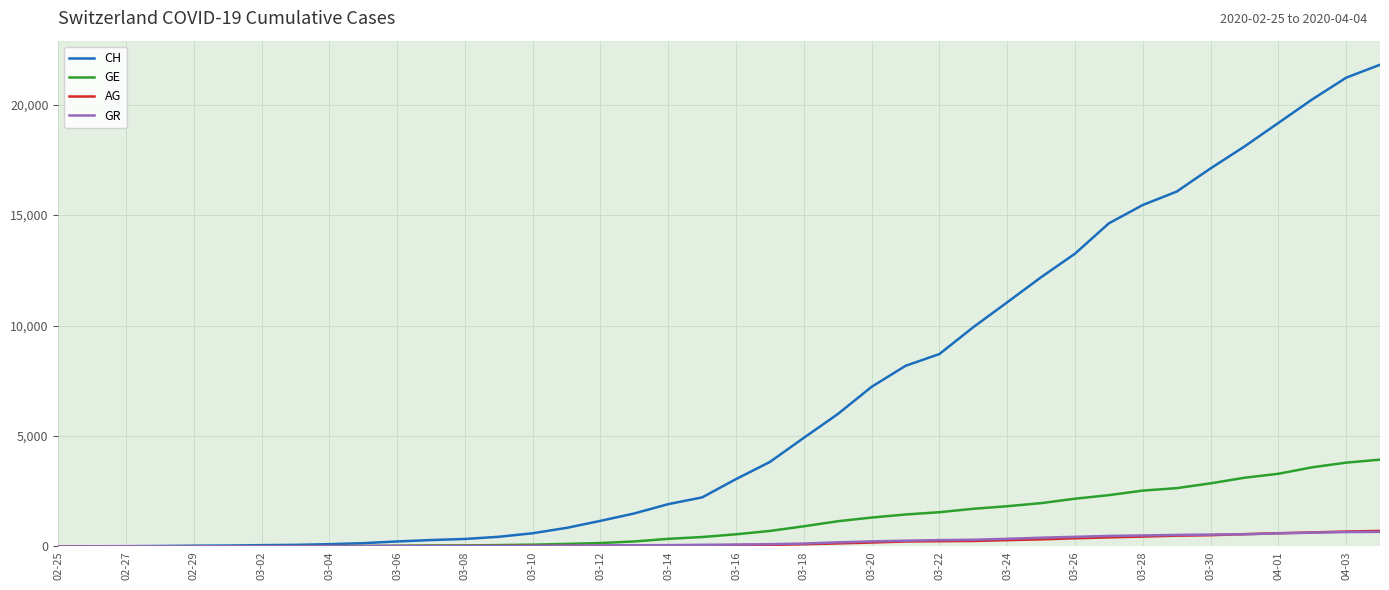

What is the maximum value for AG?

702